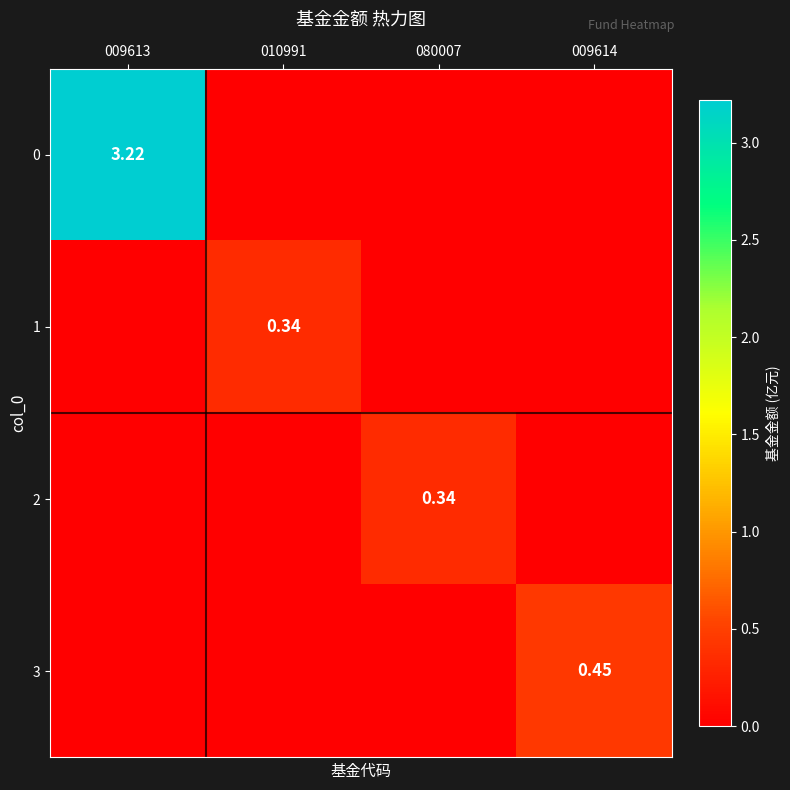

Which category has the lowest value in the 1 series?

009613